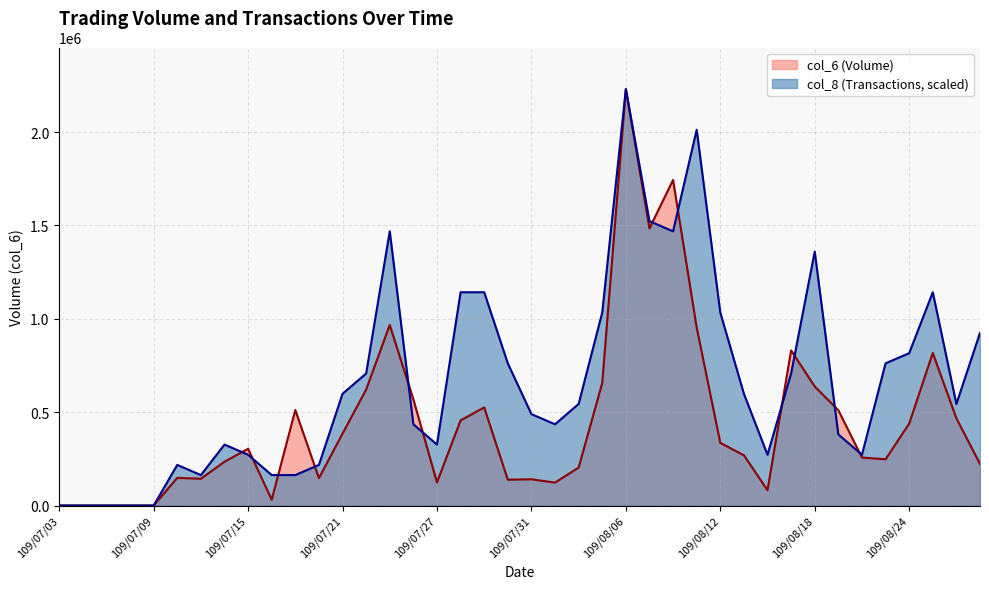

Where is the first local minimum for col_6?

109/07/13